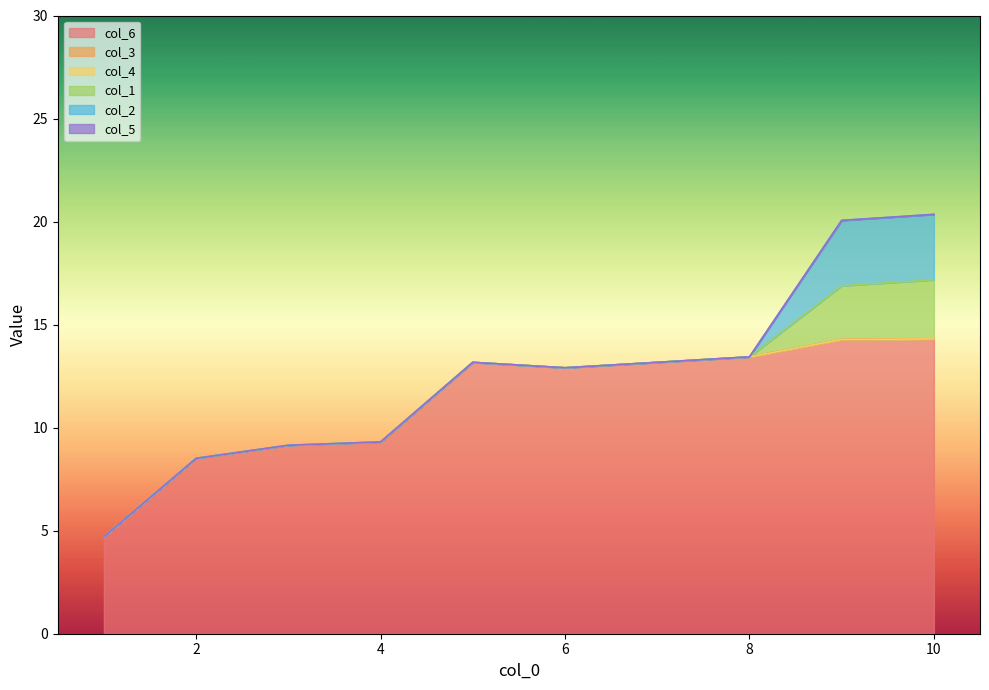

True or false: col_6 has a value of 7.4 at 5.

False